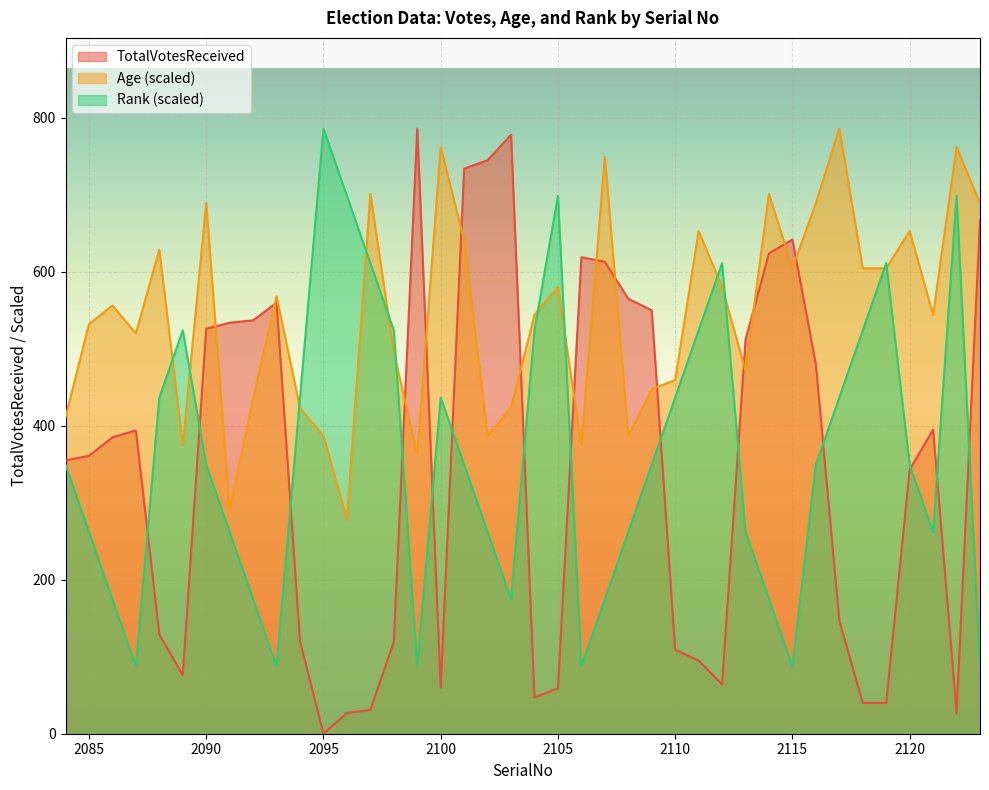

At 2088, list the series in order from largest to smallest.

Age, Rank, TotalVotesReceived